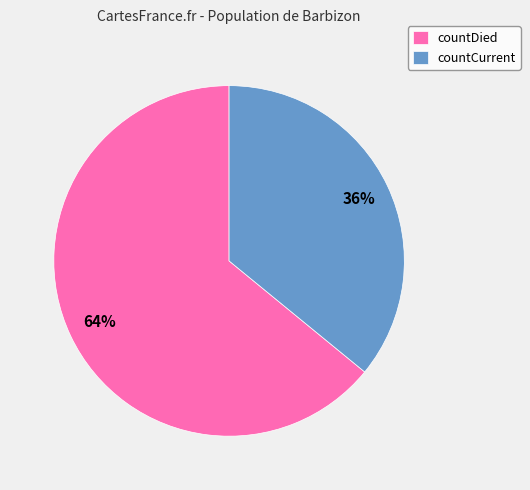

Between countCurrent and countDied, which is larger?

countDied